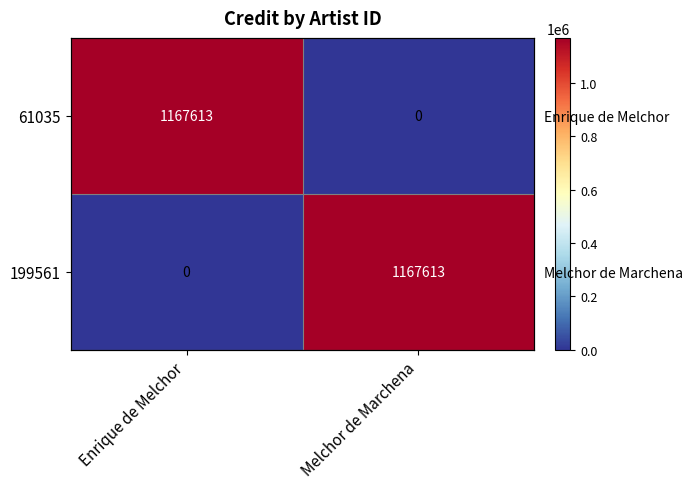

What is the difference between the 199561 values at Melchor de Marchena and Enrique de Melchor?

1167613